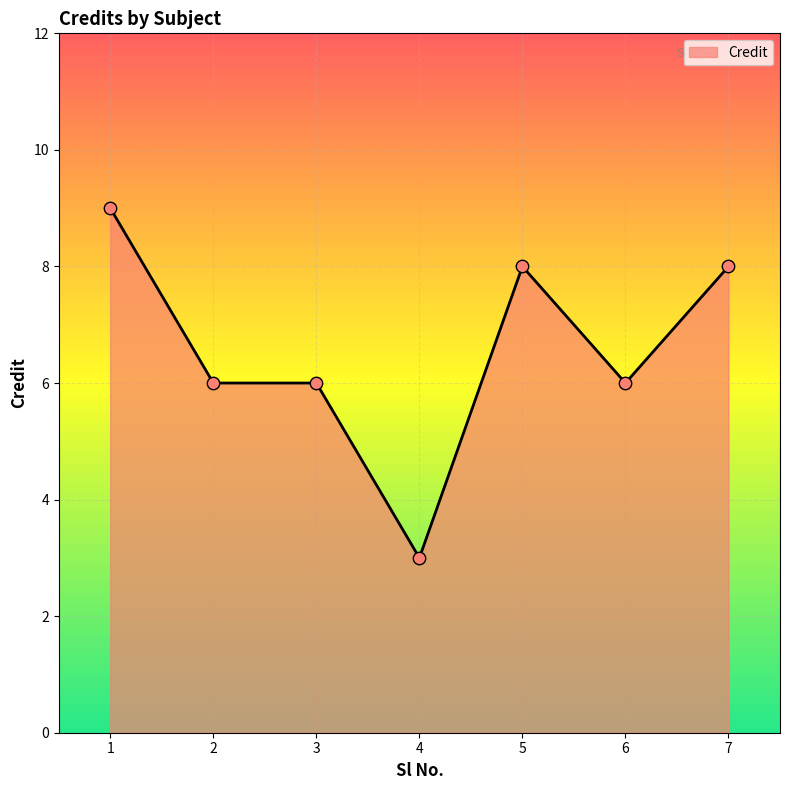

Between 5 and 2, which is larger?

5